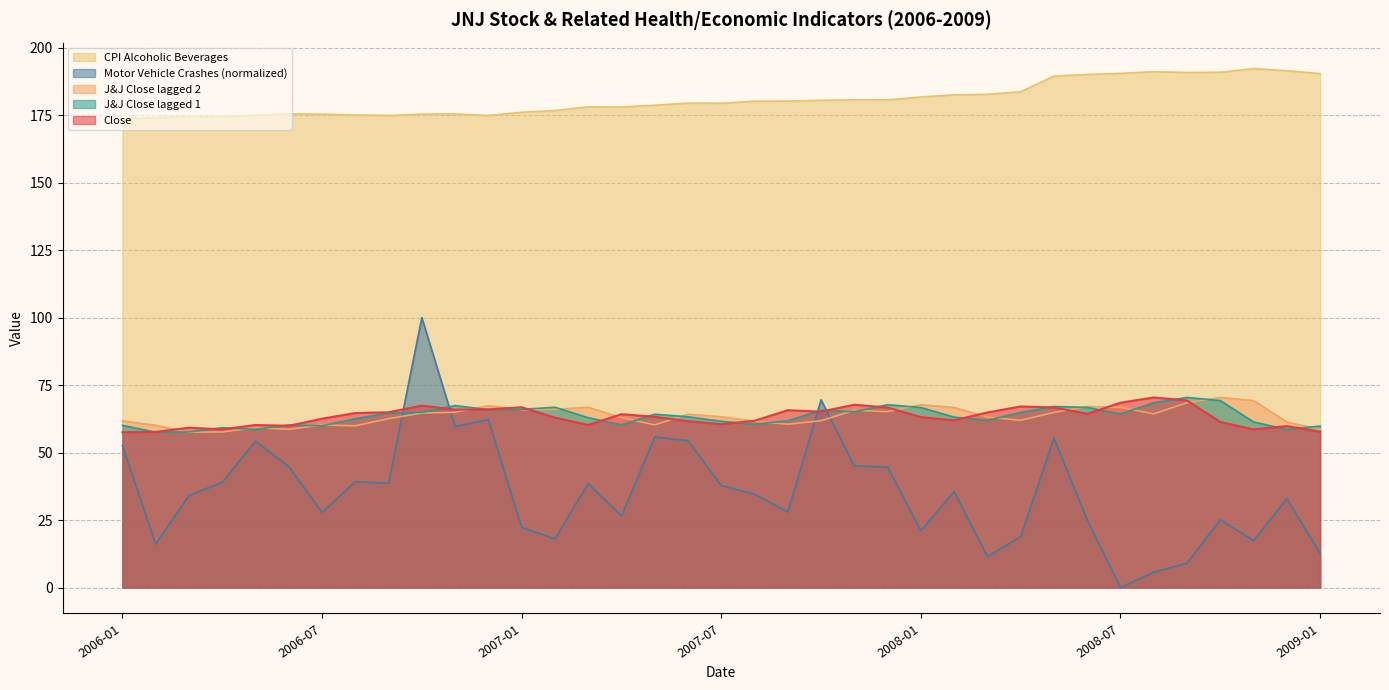

Read the J&J Close lagged 2 value at 2007-02.

66.0